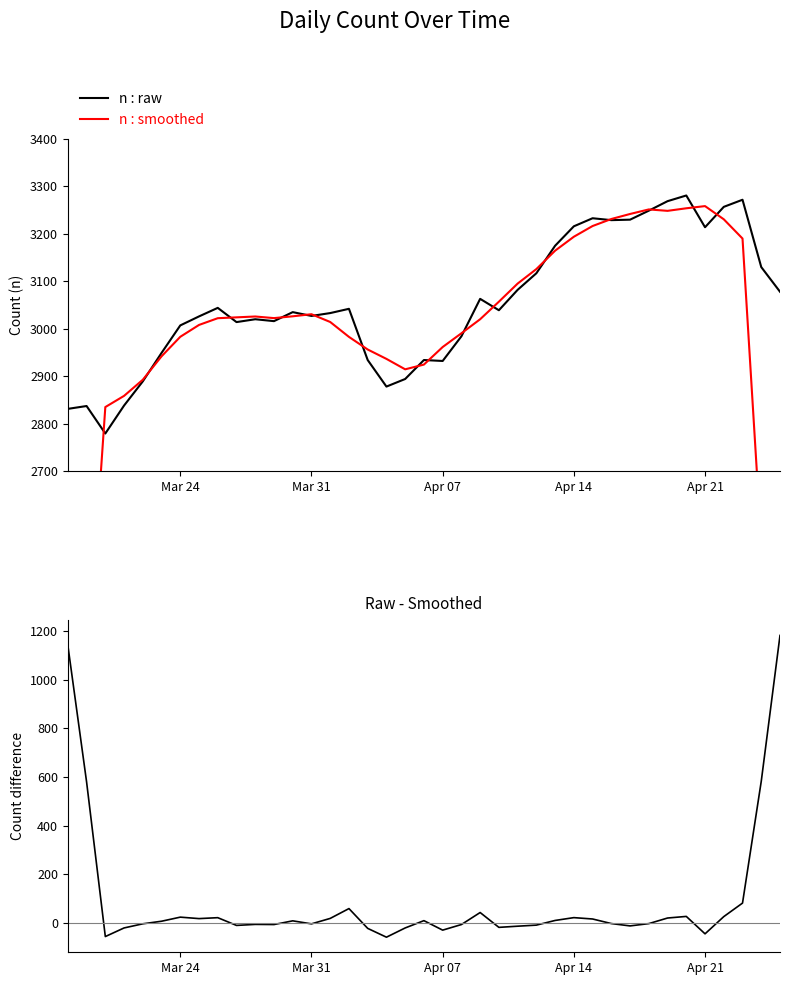

How many intersections are there between n : raw and n : smoothed?

16